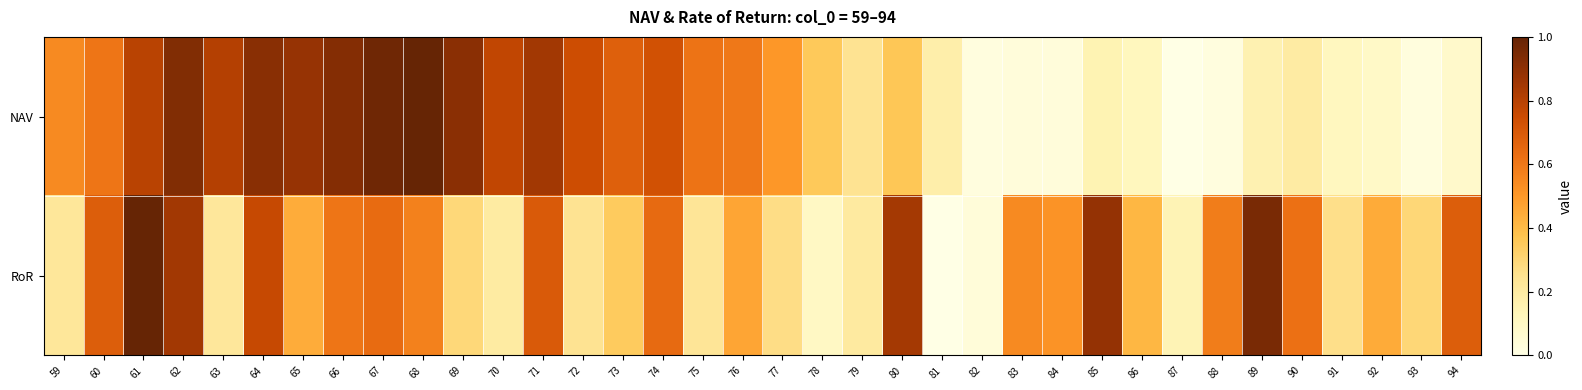

Which series has the widest spread of values?

NAV